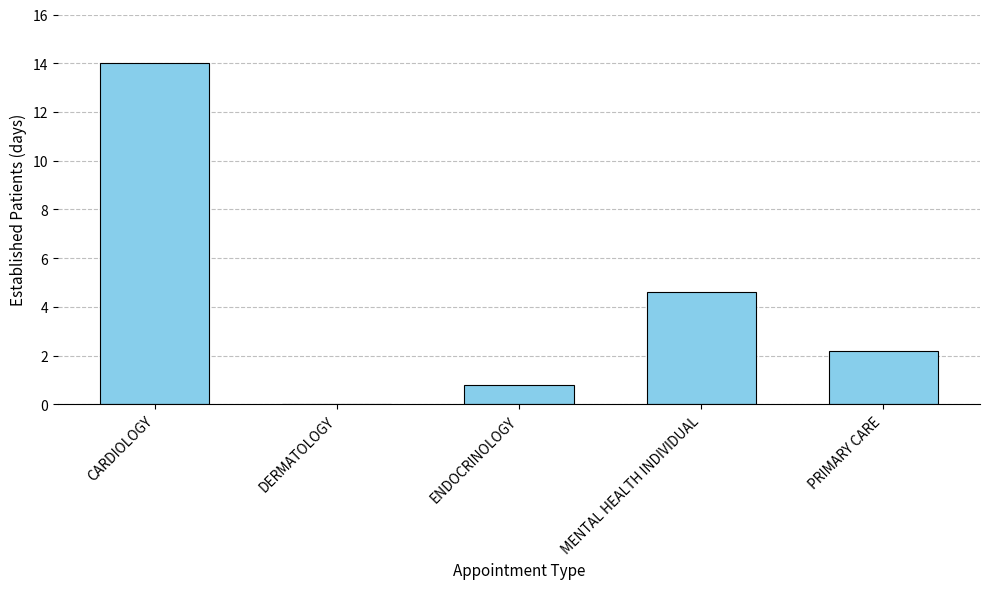

Where is the data nearest to the value 7?

MENTAL HEALTH INDIVIDUAL